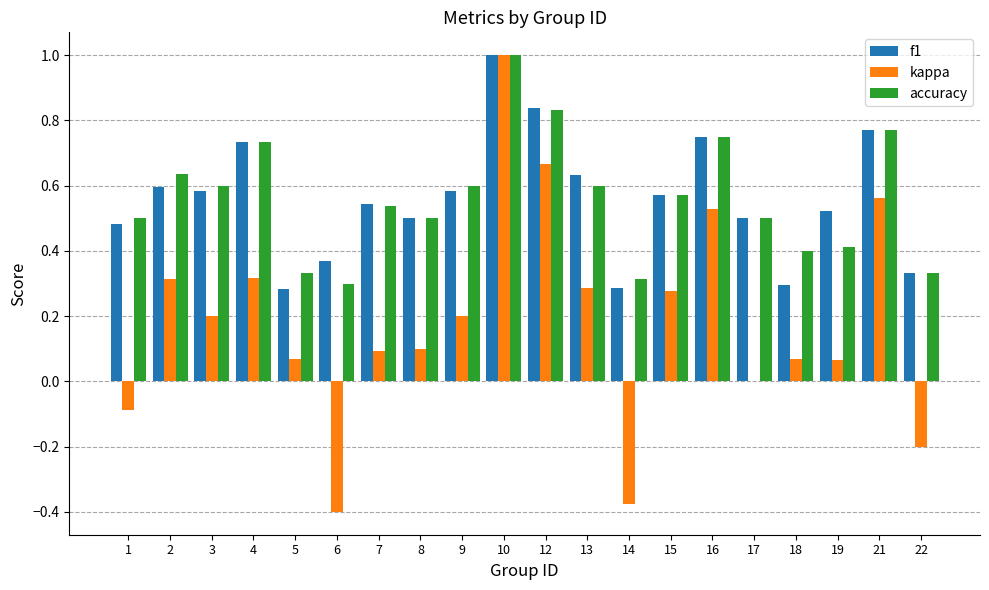

What is the total value across all series at 12?

2.3